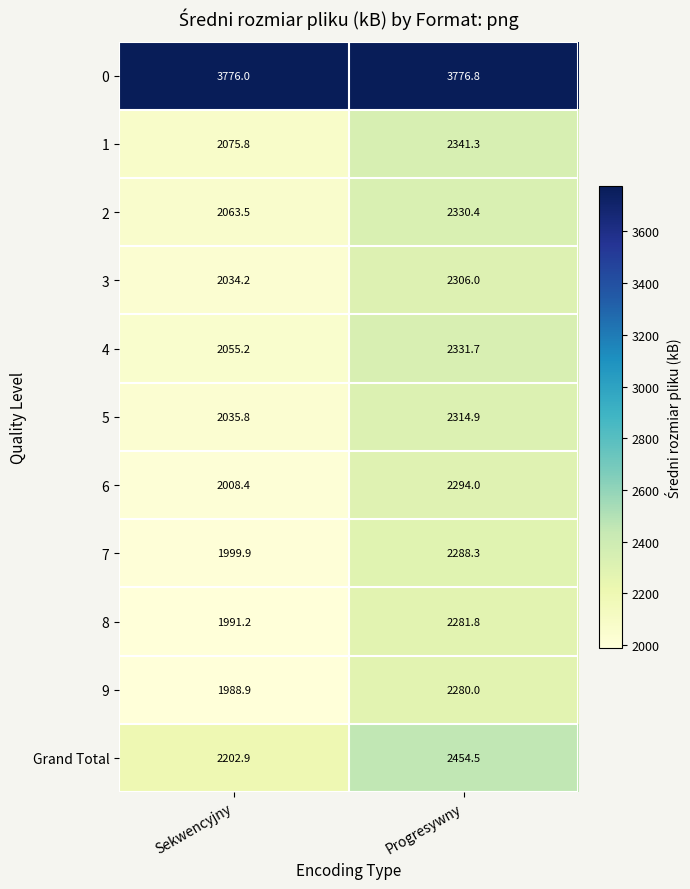

At which category is the sum across all series the highest?

Progresywny